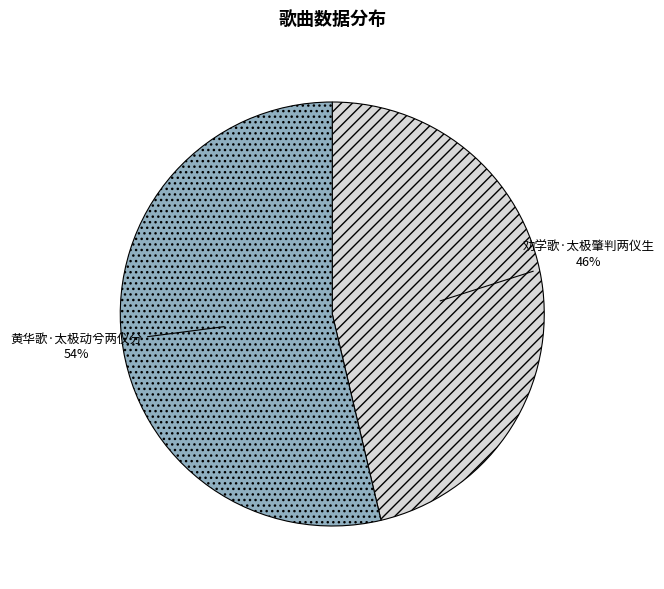

True or false: 劝学歌·太极肇判两仪生 accounts for 60% of the total.

False